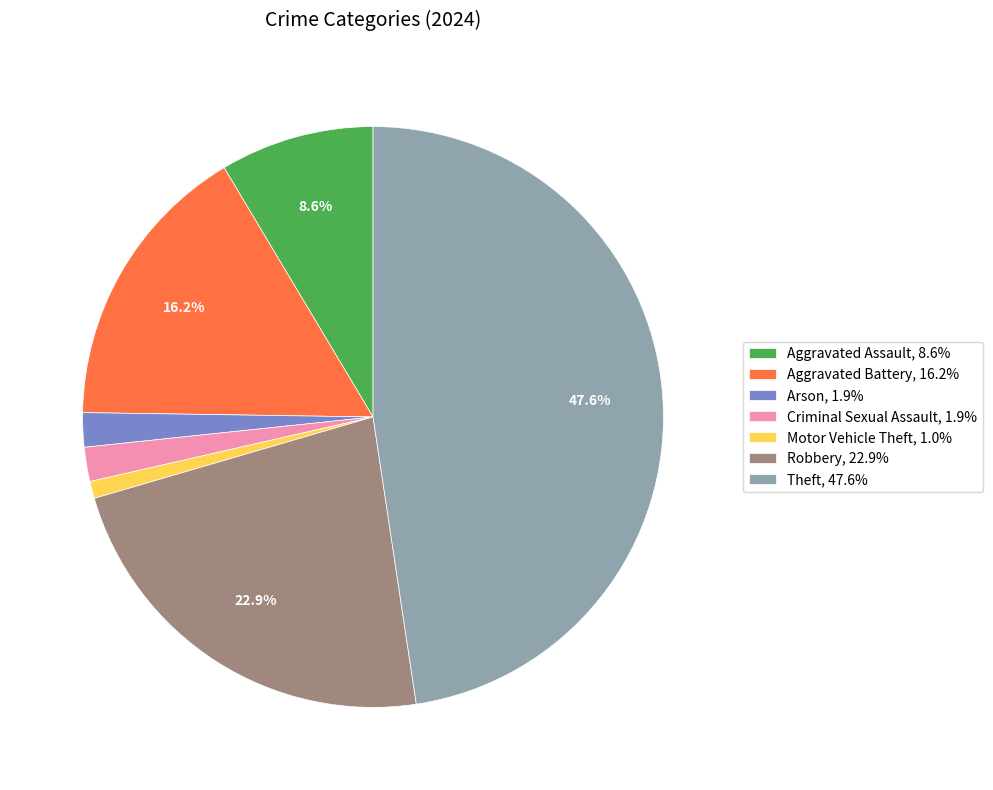

How many segments does this pie chart have?

7